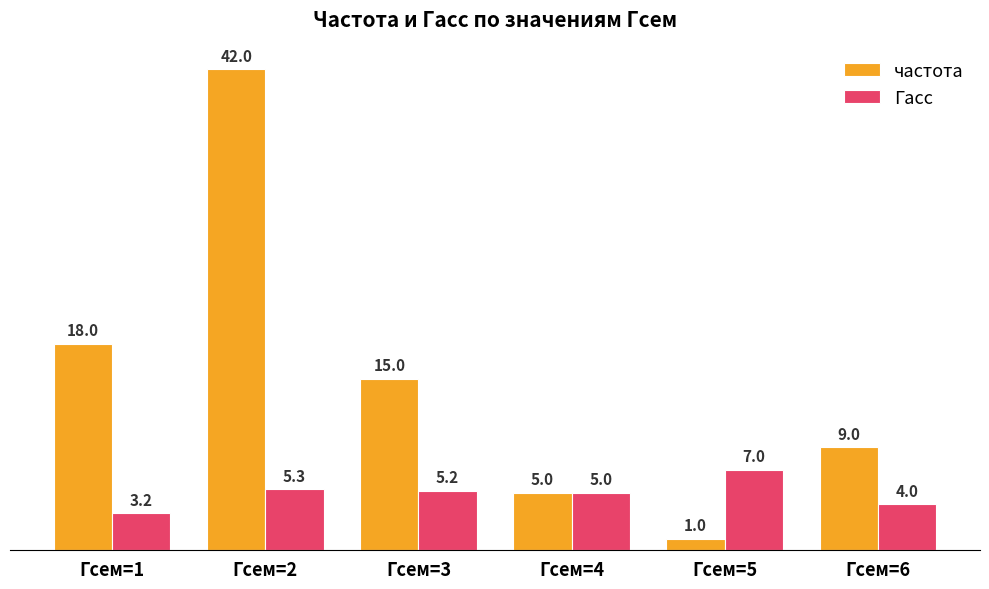

Rank the series by their maximum value, from lowest to highest.

Гасс, частота